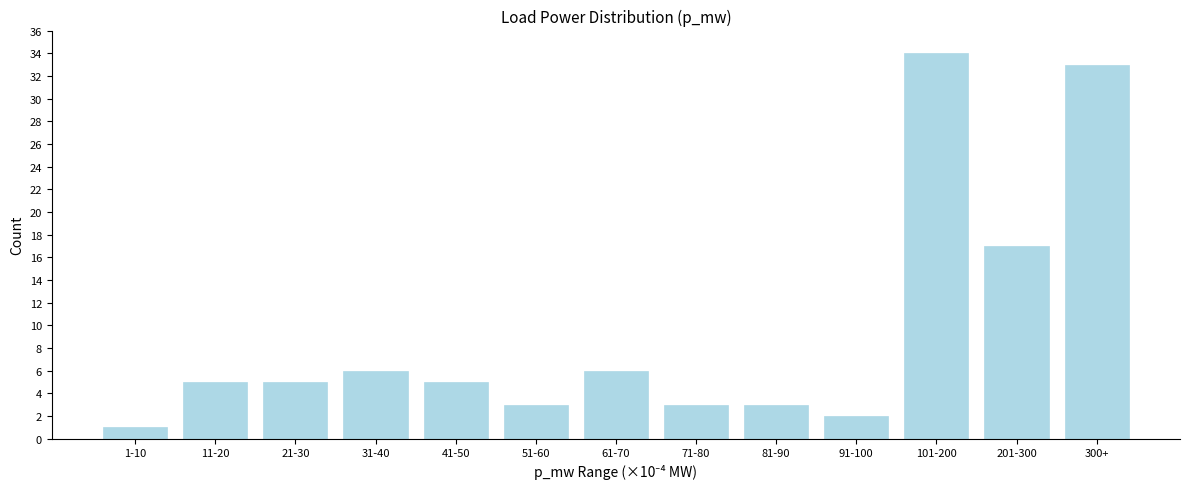

Reading left to right, transcribe all the data shown in this chart.

1	5	5	6	5	3	6	3	3	2	34	17	33